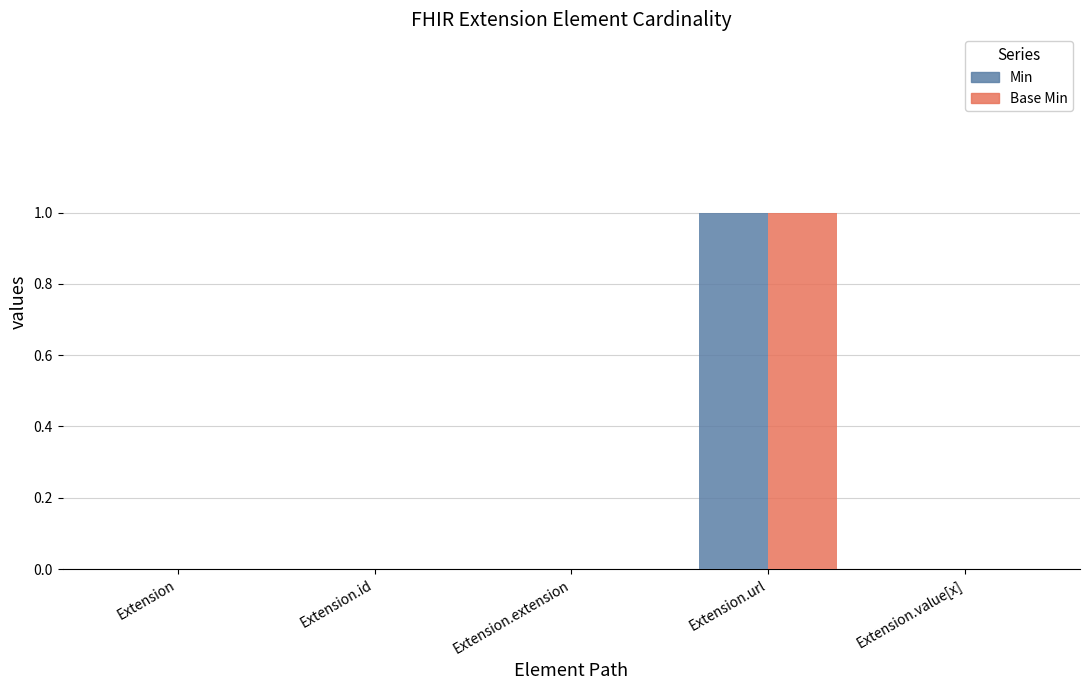

The value of Base Min at Extension.extension is 0. True or false?

True